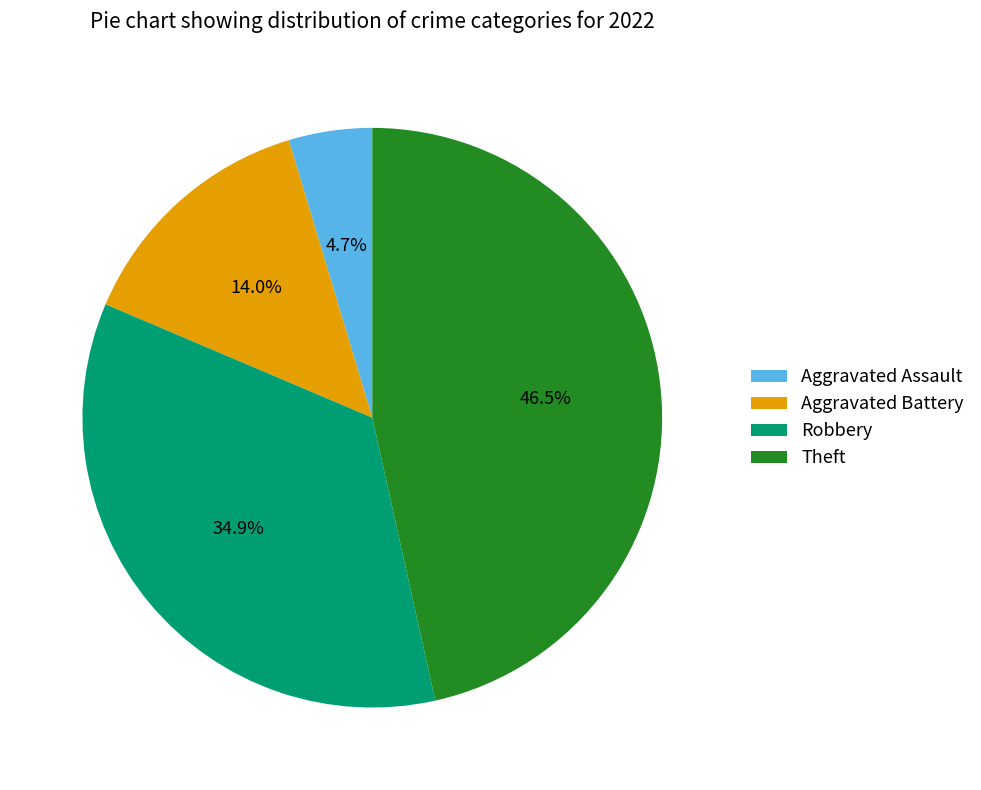

Count the number of slices in the pie.

4